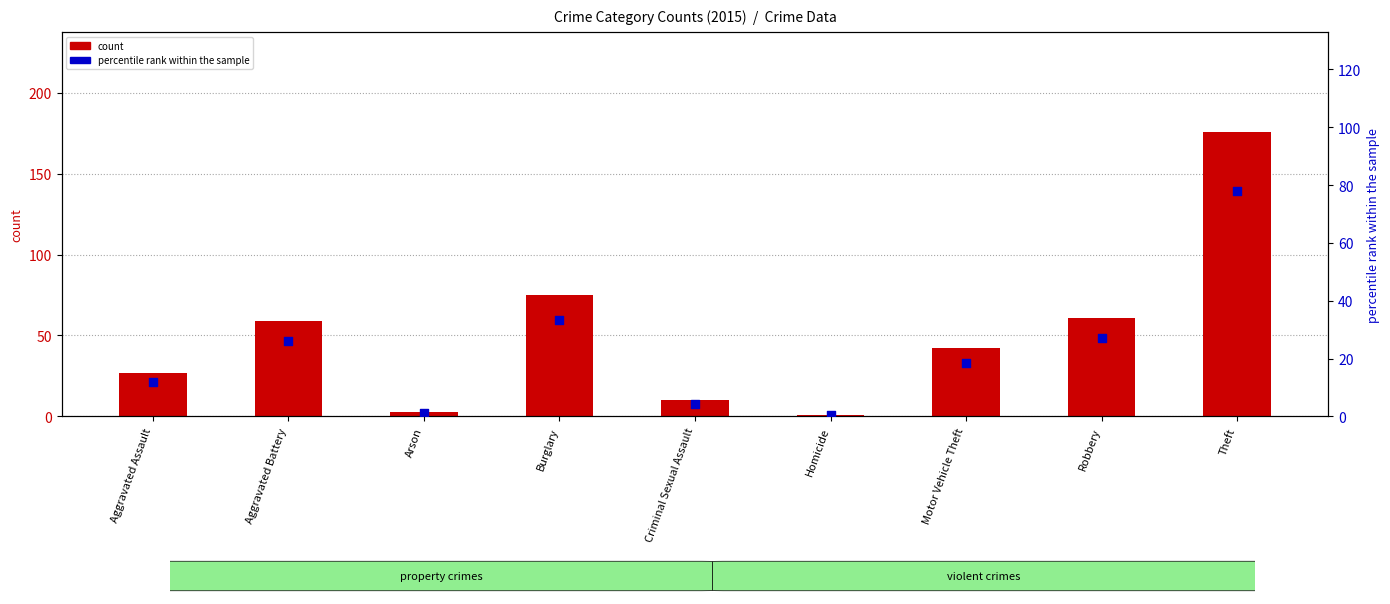

Is the value of count at Homicide greater than the value of percentile rank within the sample at Criminal Sexual Assault?

No